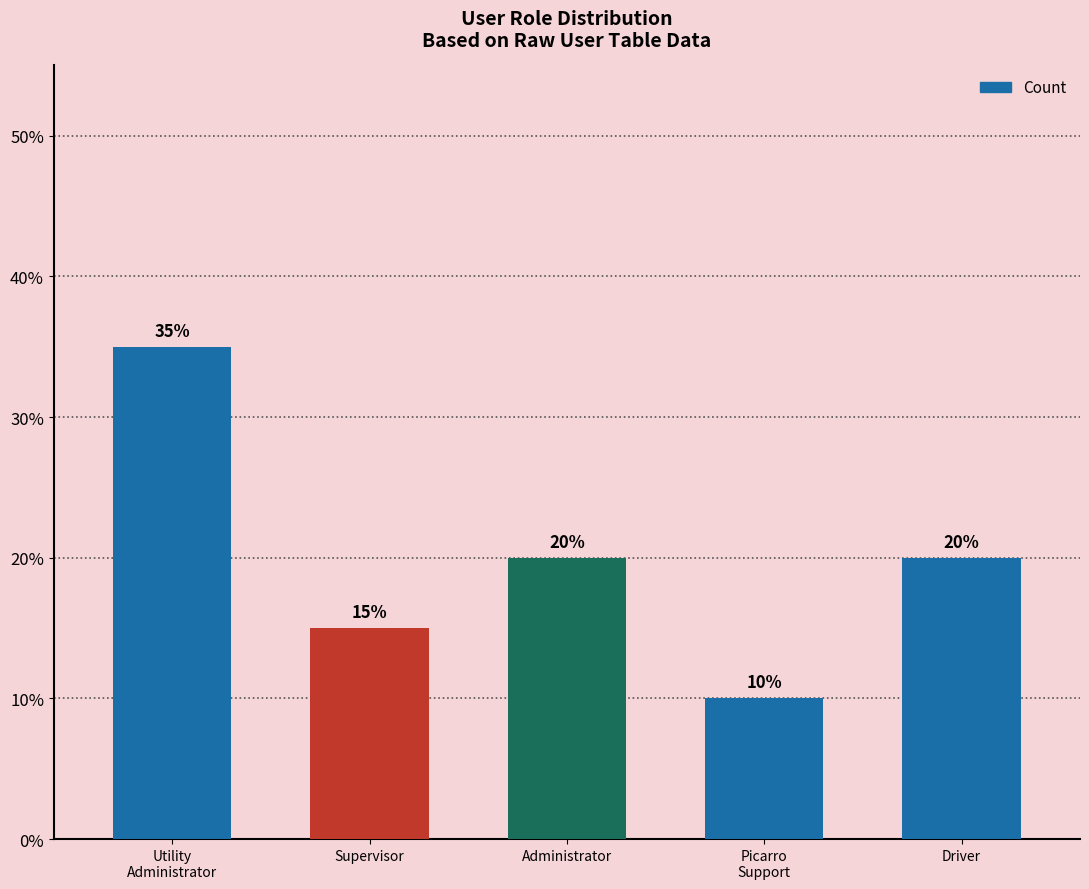

How many bars are there in total?

5